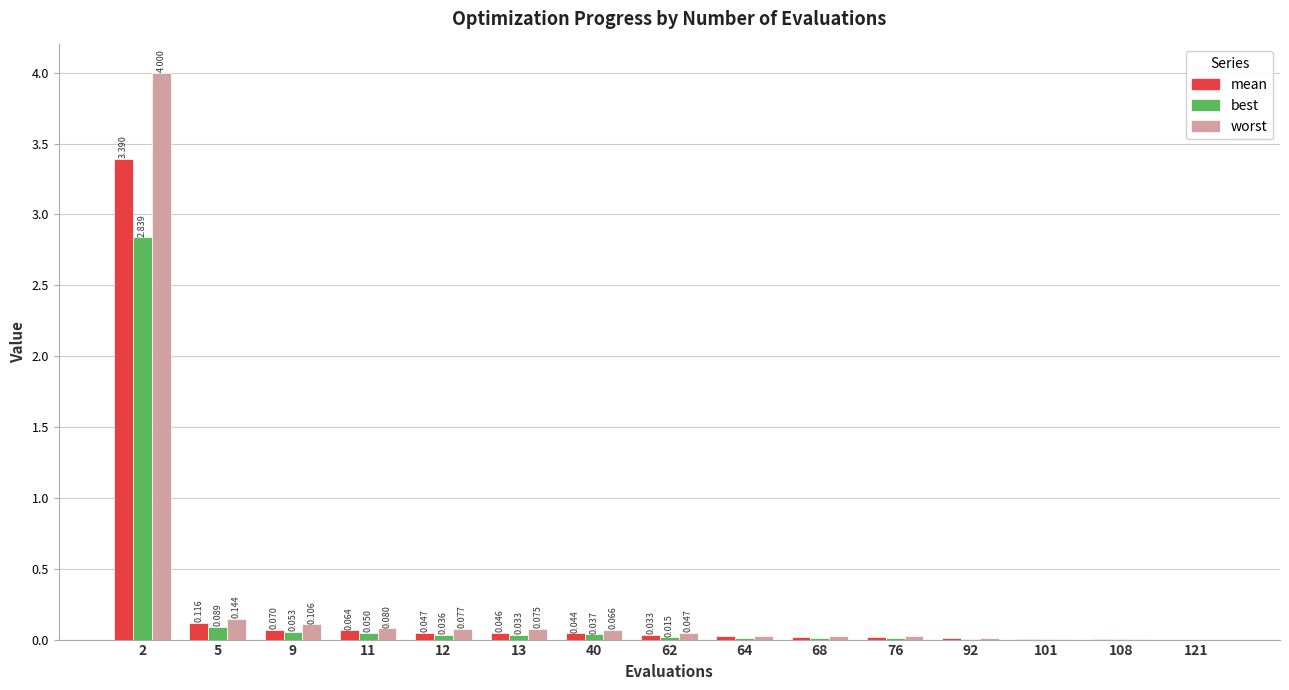

Which series changed the most between 9 and 40?

worst